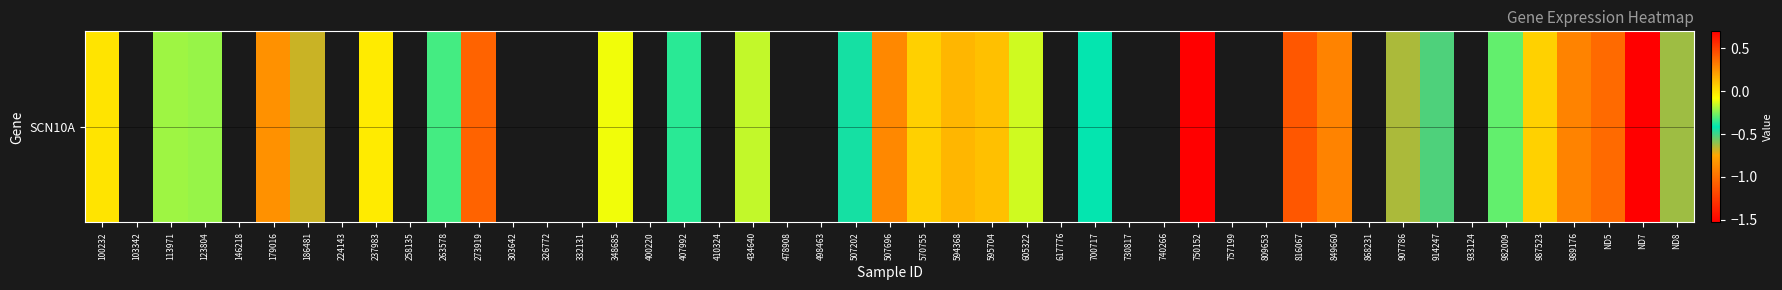

Reading left to right, transcribe all the data shown in this chart.

-0.0	-0.2	-0.2	0.3	-0.7	-0.0	-0.3	0.4	-0.1	-0.4	-0.2	-0.4	0.3	0.1	0.1	0.1	-0.1	-0.4	0.7	-1.1	0.3	-0.6	-0.5	-0.3	0.1	0.3	-1.0	-1.5	-0.6